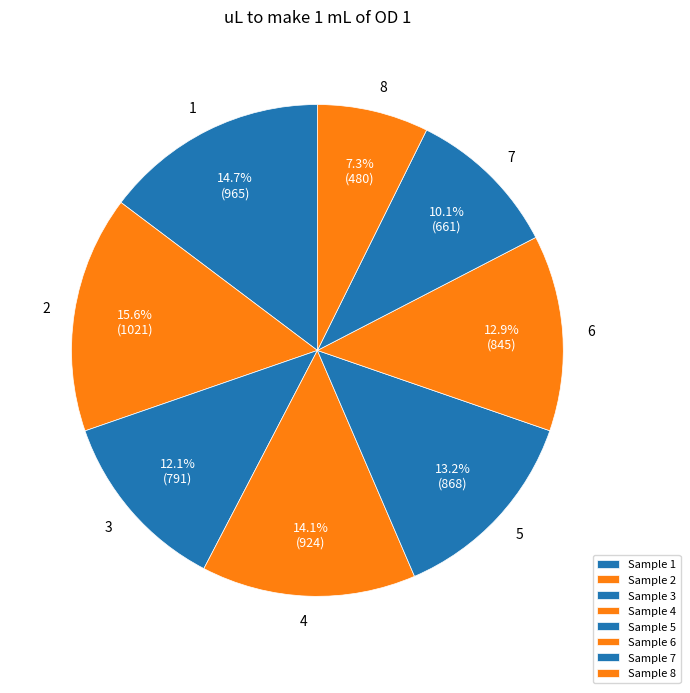

To the nearest percent, what percentage of the pie is 4?

14%